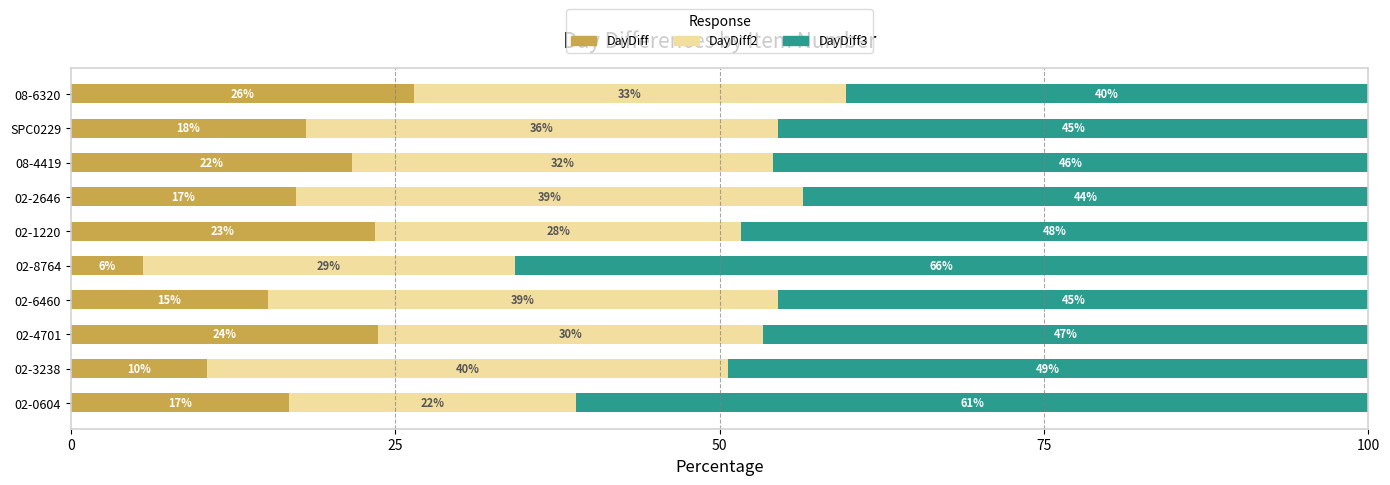

At how many categories does at least one series exceed 48?

4